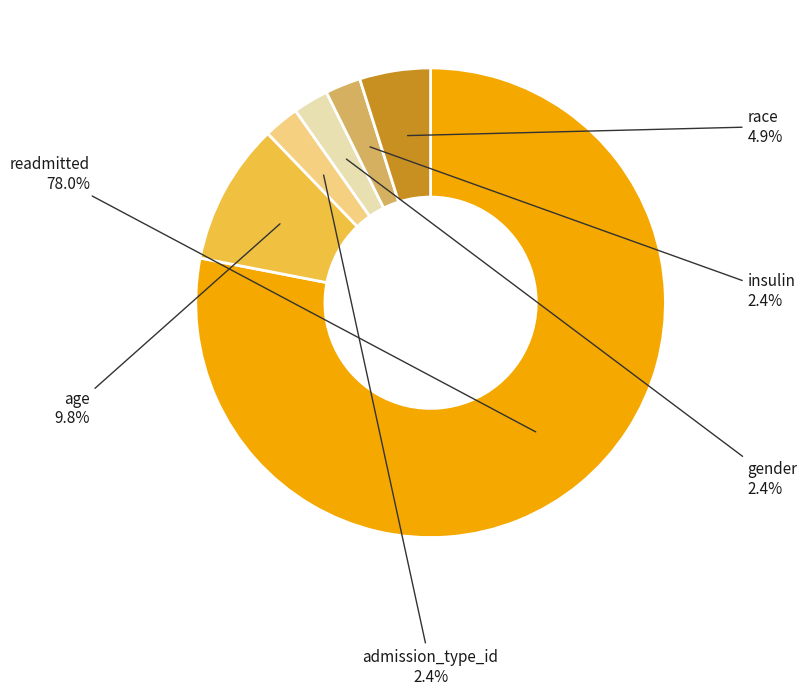

Does any single category account for the majority?

Yes